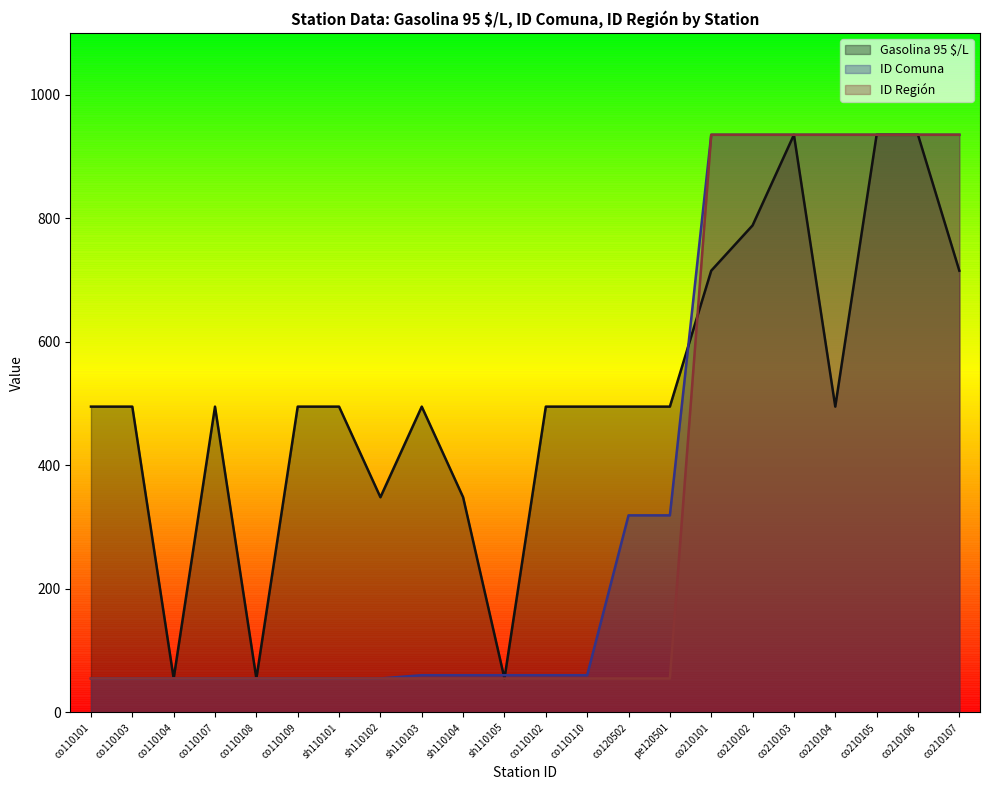

True or false: ID Comuna and ID Región intersect in this chart.

False